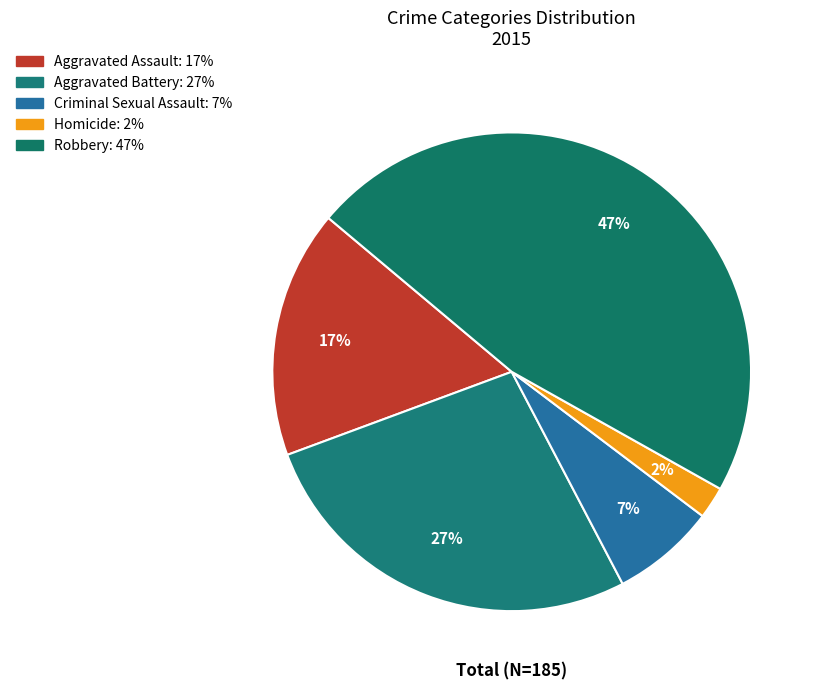

What percentage is the Aggravated Assault slice, to the nearest percent?

17%